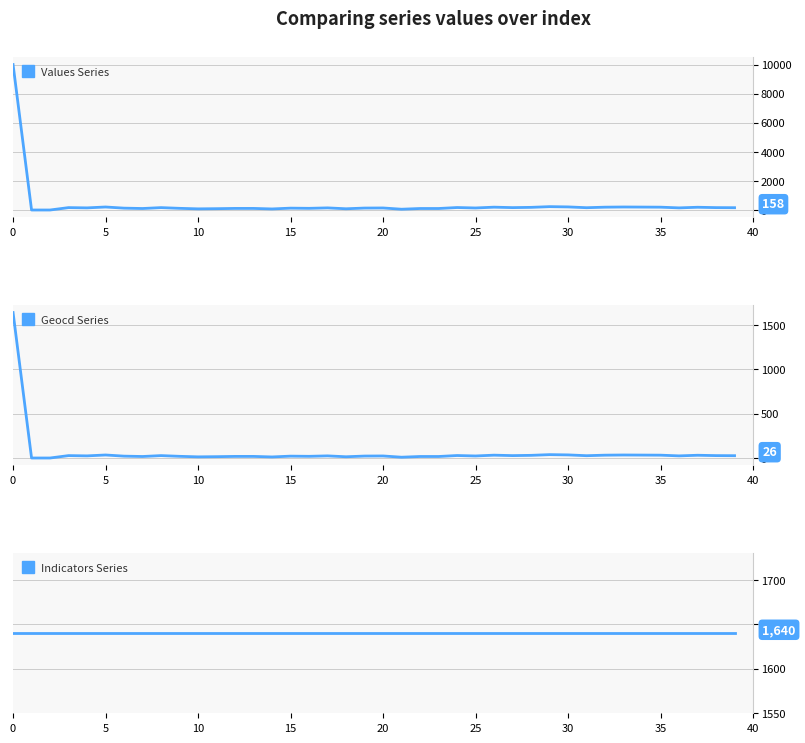

What is the value of the Indicators Series point at the 3rd from the left?

1640